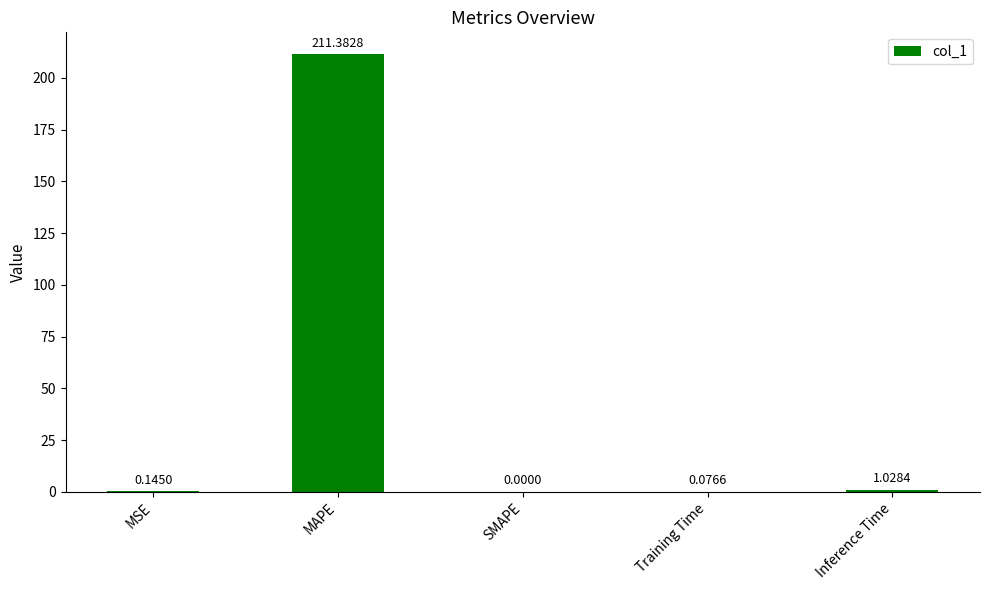

What is the sum of the values at MSE and Training Time?

0.2